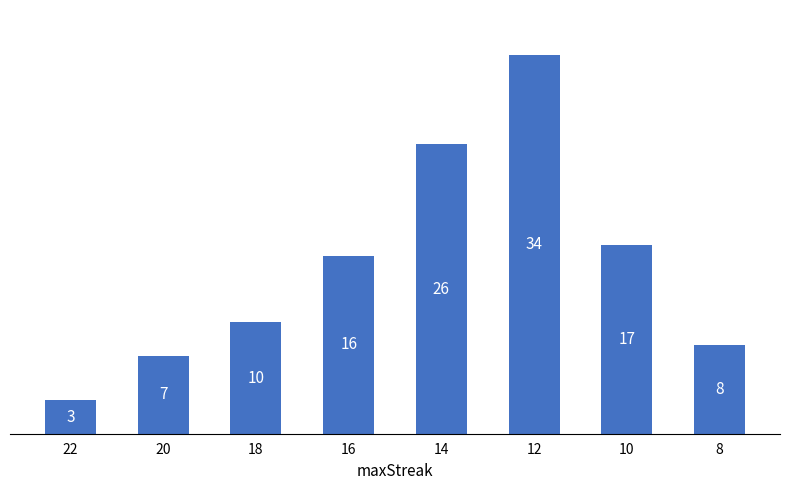

What value does the data have at 14, to the nearest 5?

25